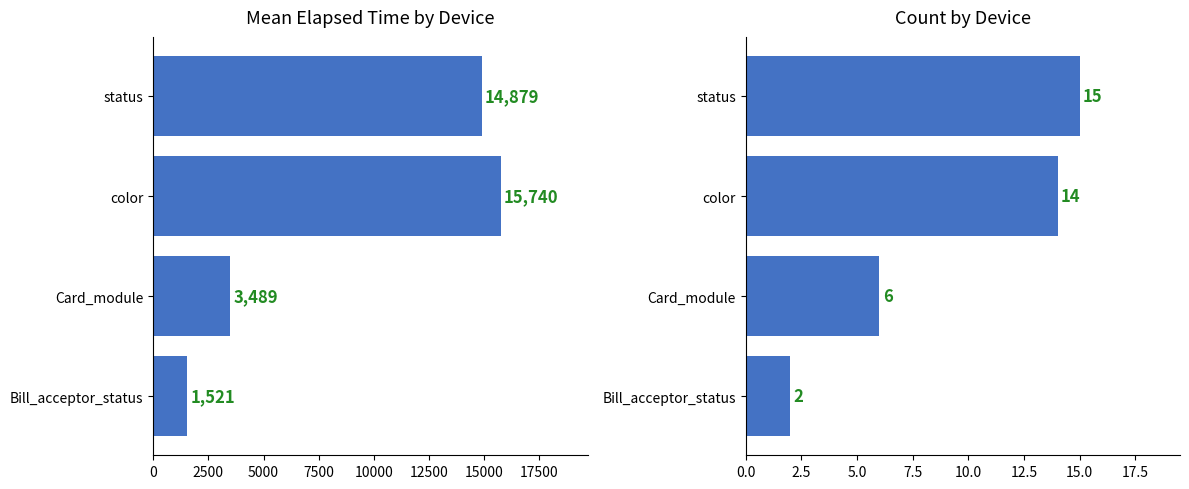

At how many categories does at least one series exceed 2646?

3